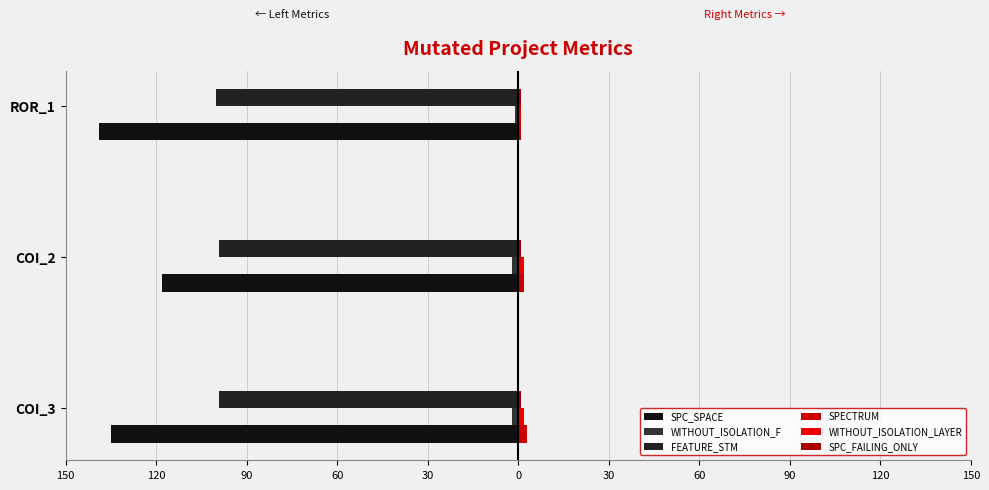

What is the value of the SPECTRUM bar at the 2nd from the left?

2.0